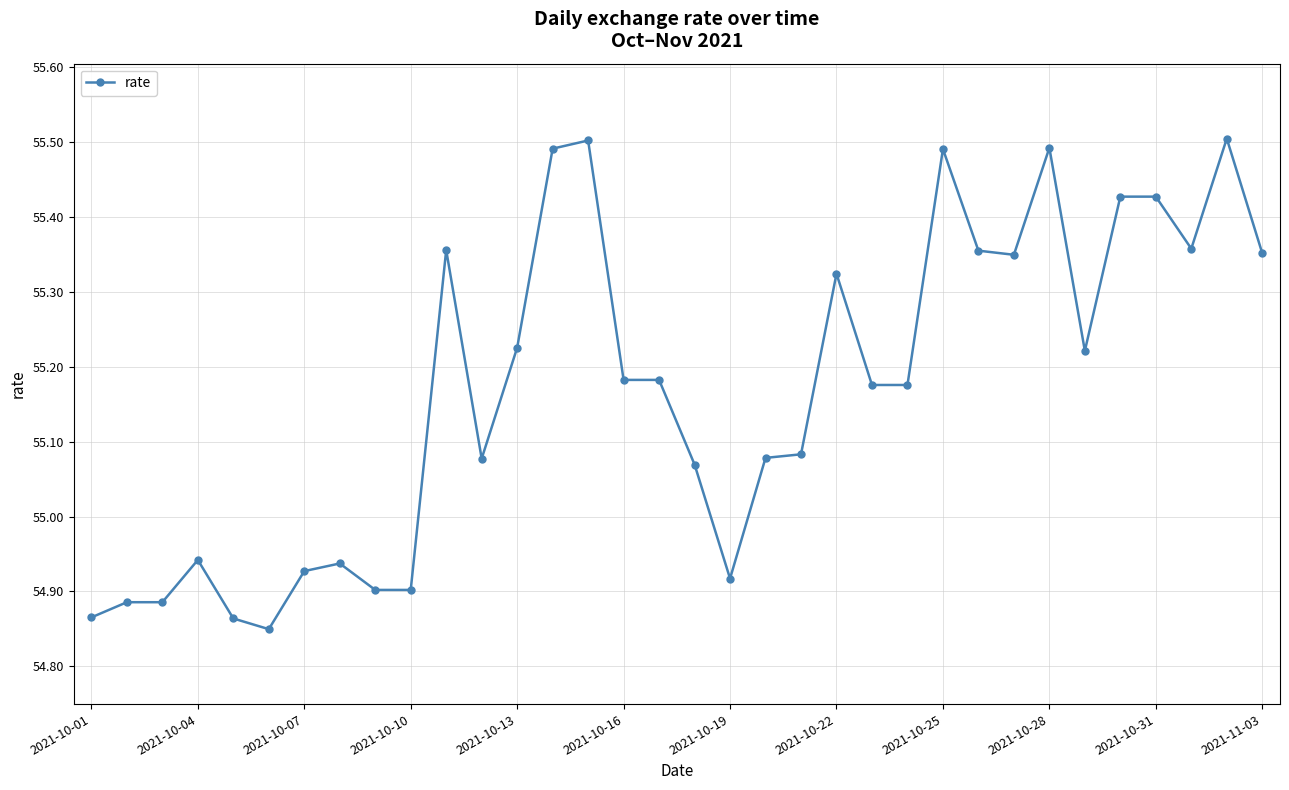

True or false: there are more than 2 points higher than both neighbors.

True